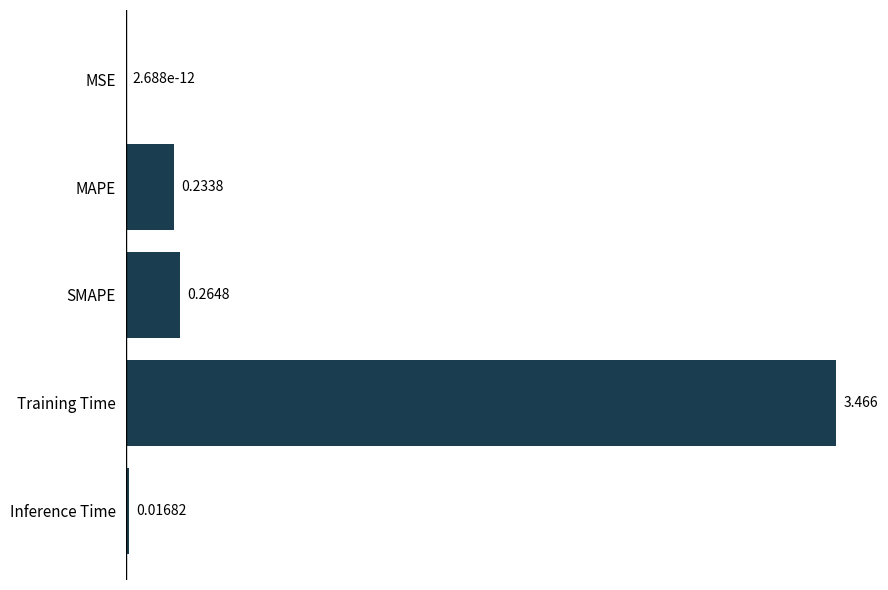

Which has a higher value, MAPE or Training Time?

Training Time